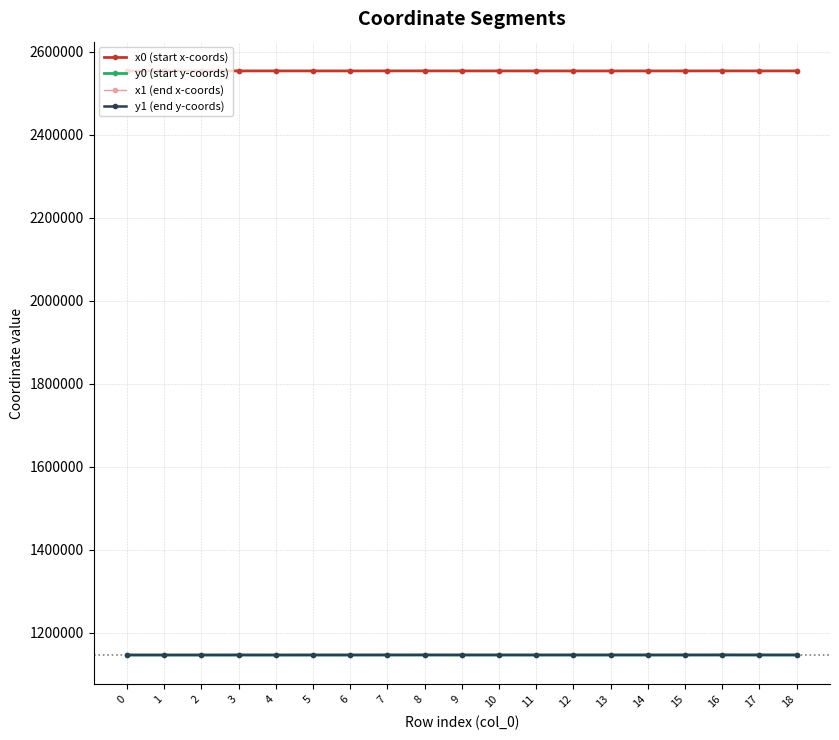

What is the maximum value shown in the chart?

2554381.4